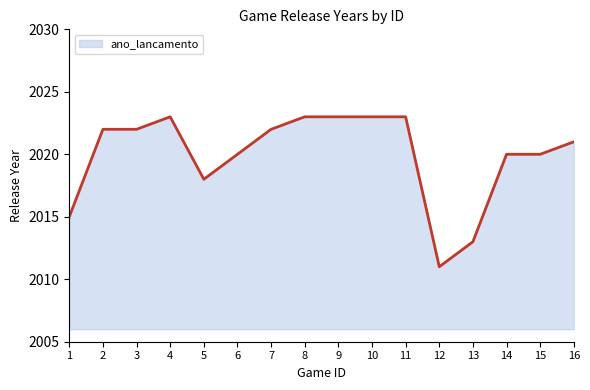

What is the minimum value shown in the chart?

2011